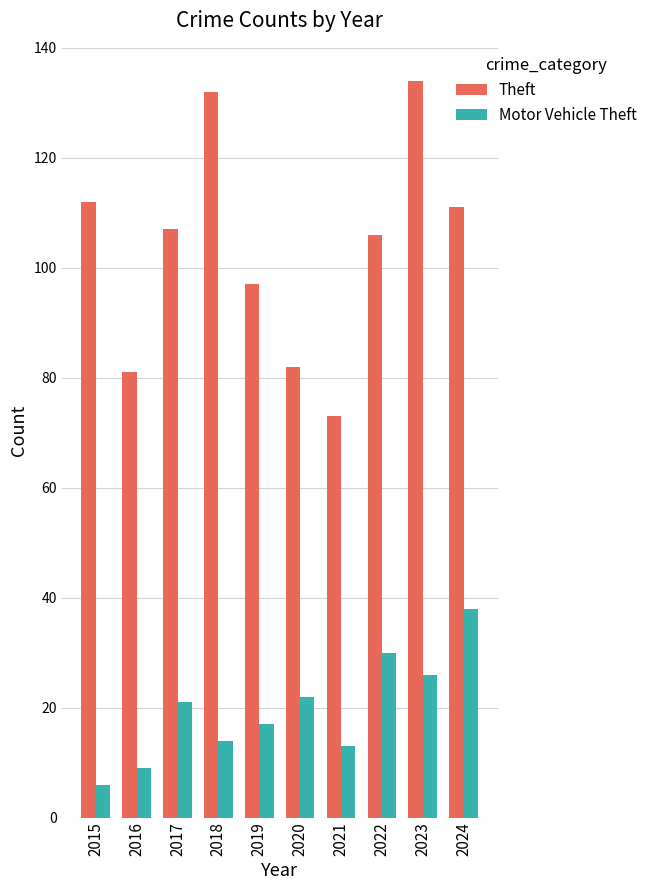

What are all the series names shown in the legend?

Theft, Motor Vehicle Theft